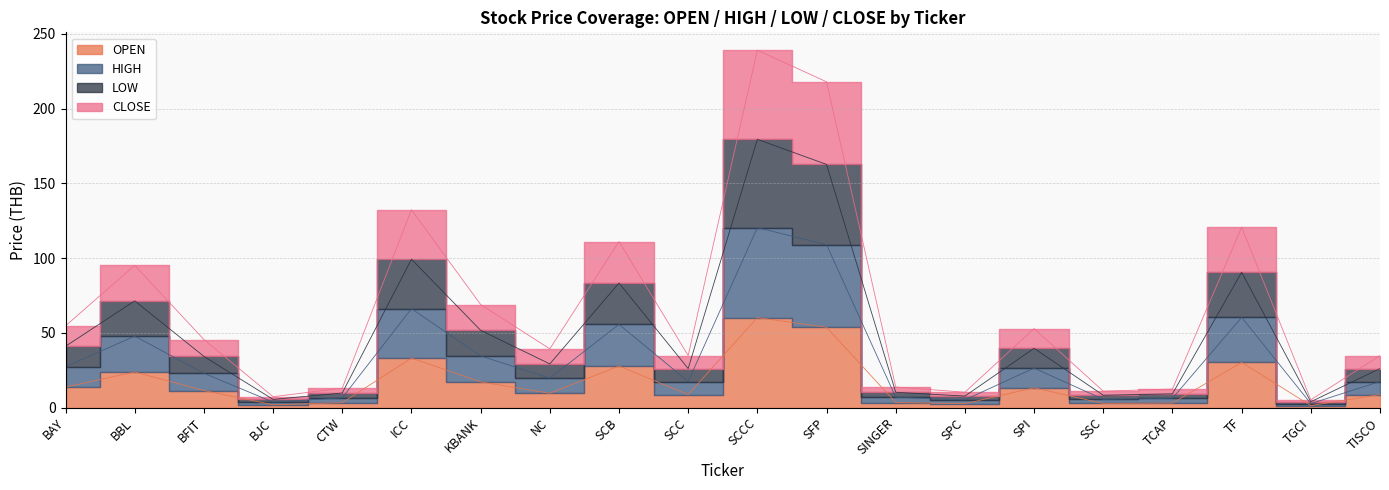

How many lines are shown in the chart?

4